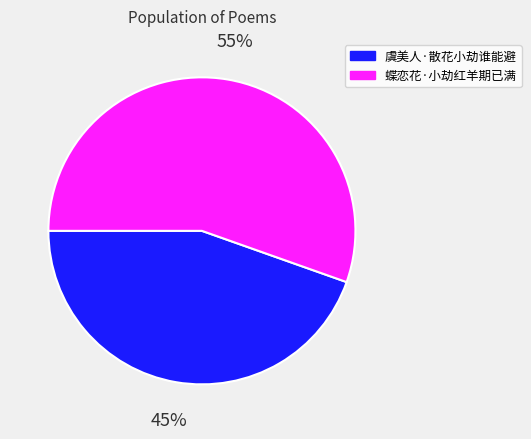

To the nearest percent, what percentage of the pie is 虞美人·散花小劫谁能避?

45%